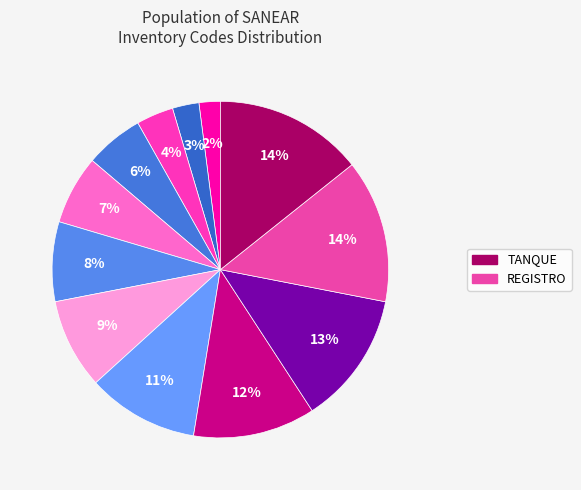

Is there a majority slice in this chart?

No